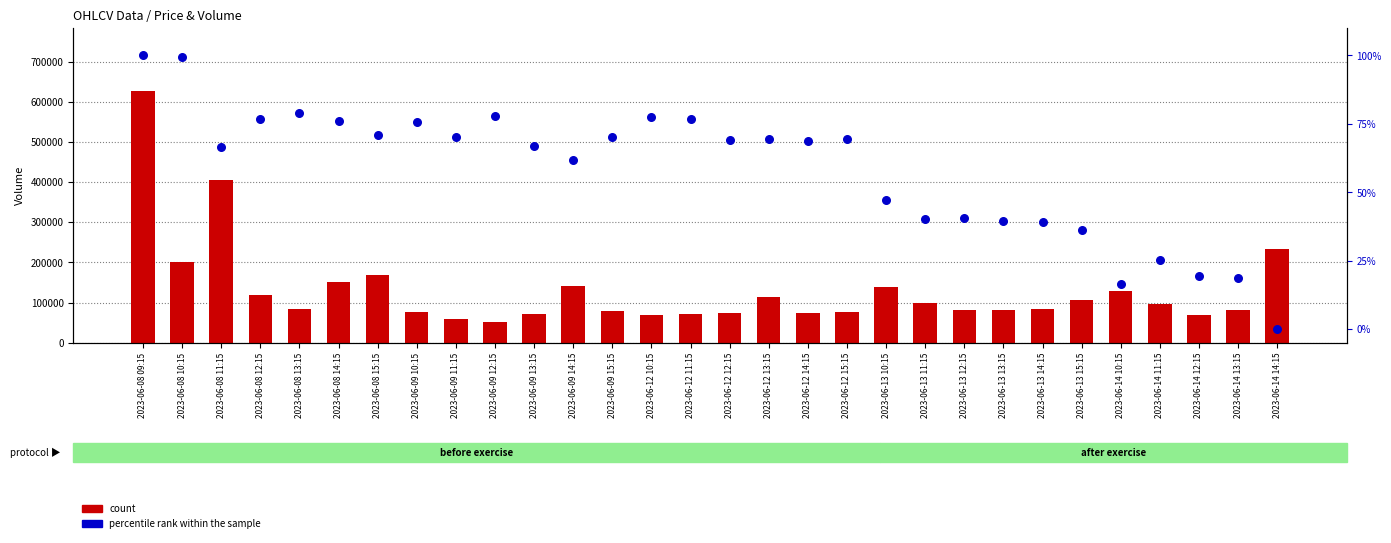

Which series reaches the maximum Y coordinate?

count